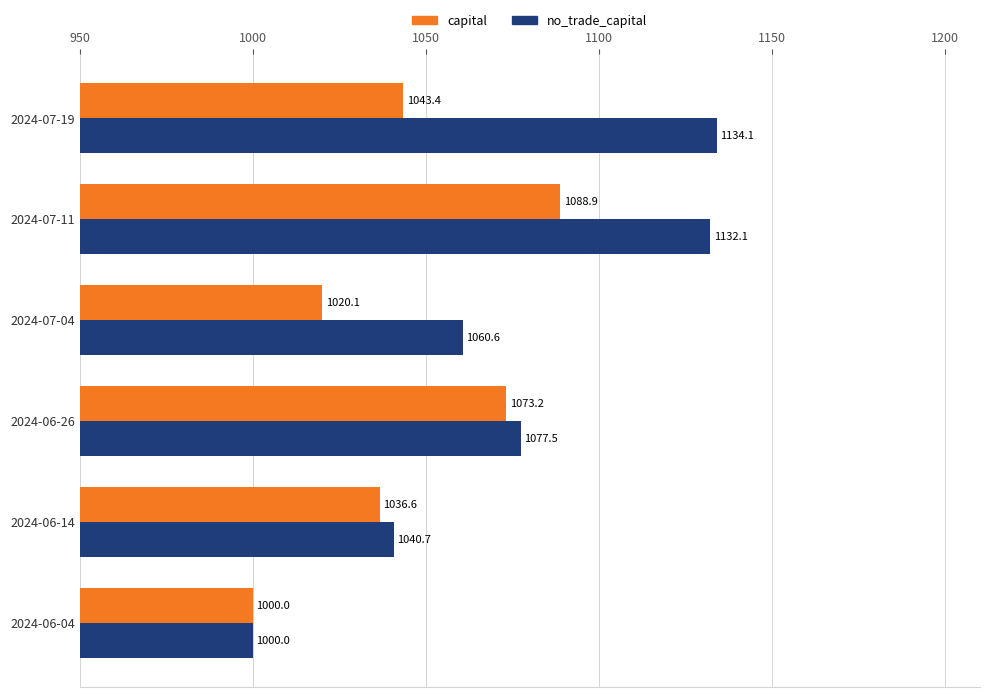

What is the difference between the maximum and second lowest values in the capital series?

68.8